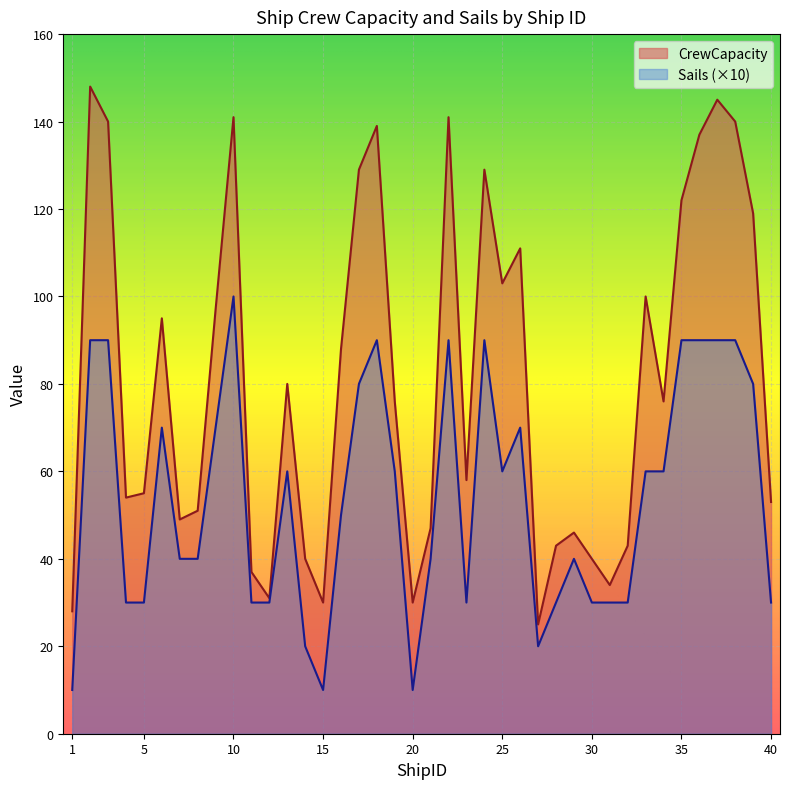

The value of CrewCapacity at 24 is 129. True or false?

True